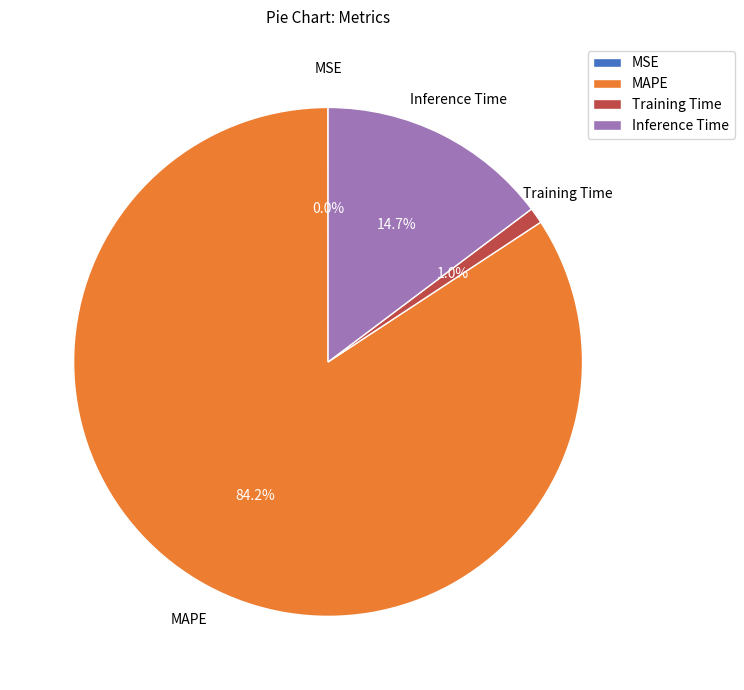

True or false: MAPE accounts for 84% of the total.

True